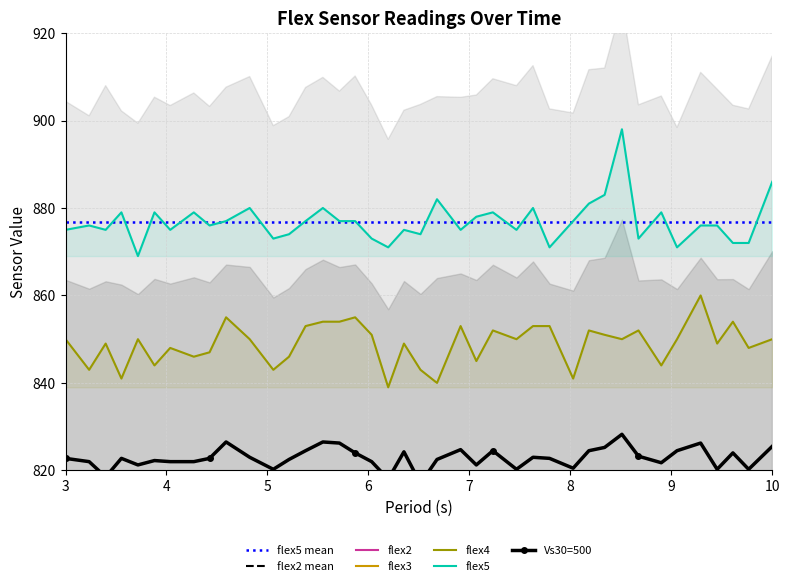

What is the value of the flex4 point at the 9th from the left?

847